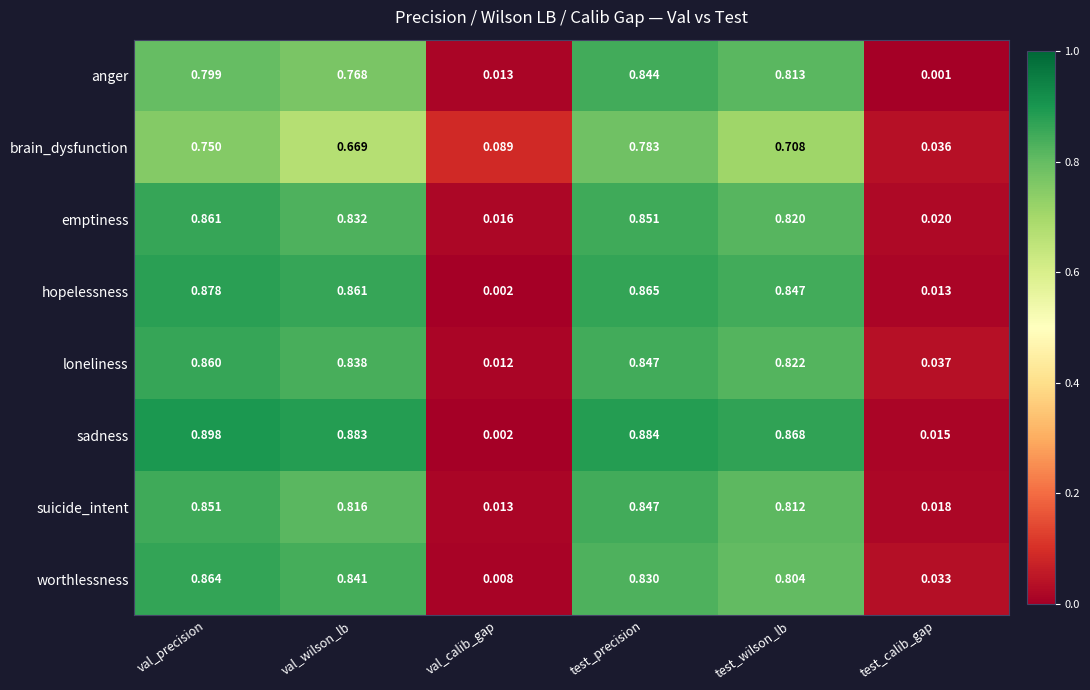

List the series in order of their peak value, highest first.

sadness, hopelessness, worthlessness, emptiness, loneliness, suicide_intent, anger, brain_dysfunction